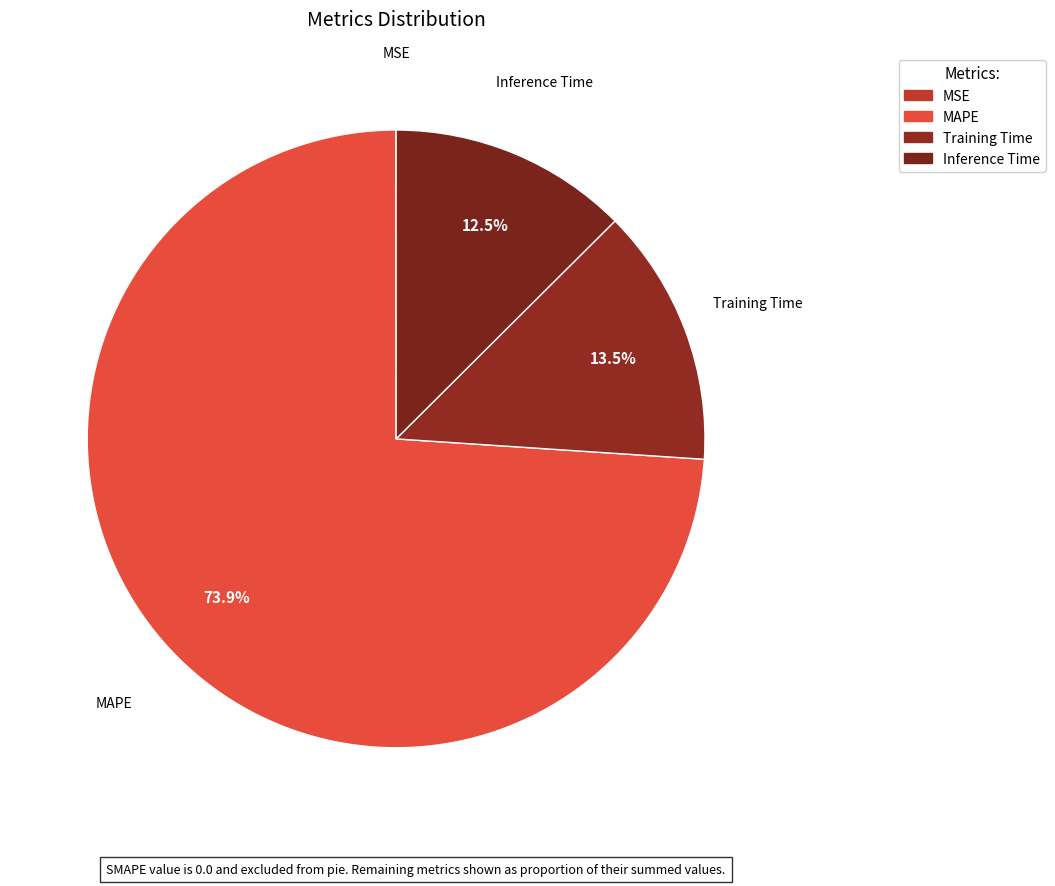

Is it true that Training Time is 27% of the pie?

False